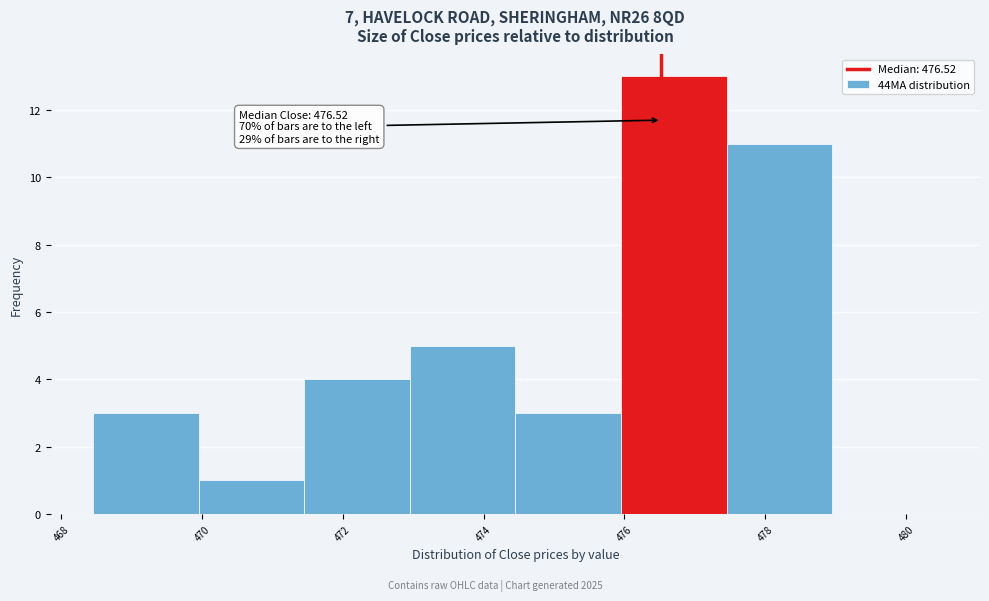

Which range on the x-axis has the tallest bar?

475.95 to 477.45